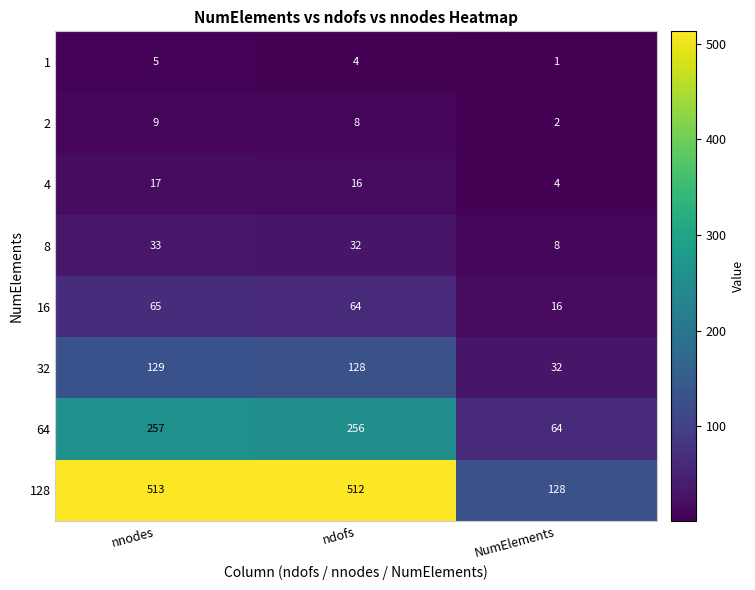

At which label does 128 reach its minimum?

NumElements